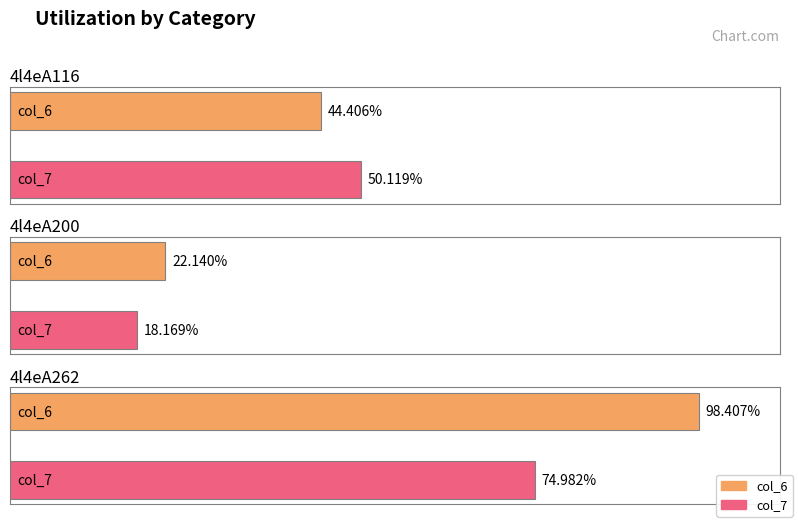

Is it true that col_6 equals 22.1 at 4l4eA200?

True